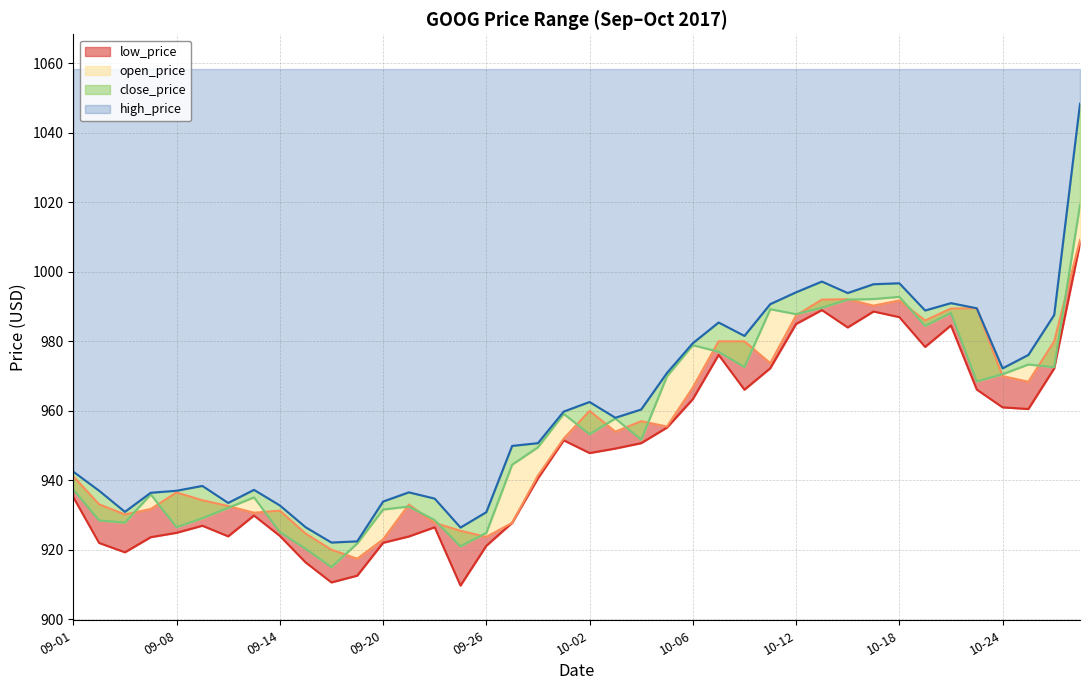

What is the value of the high_price point at the 22nd from the left?

958.0